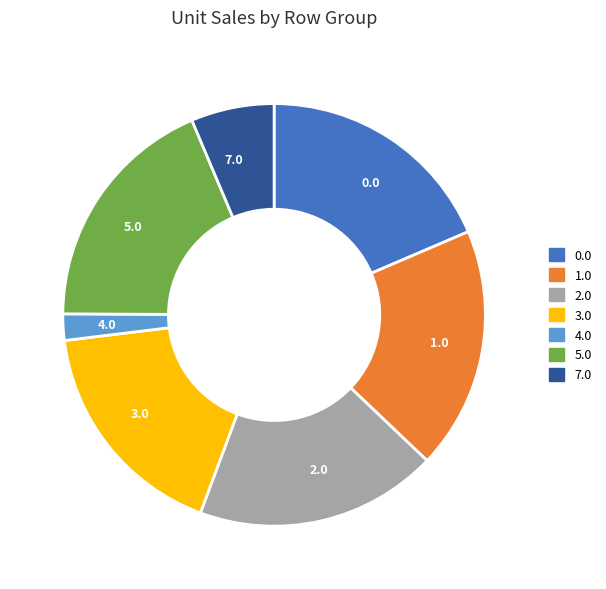

Is it true that 2.0 is 11% of the pie?

False